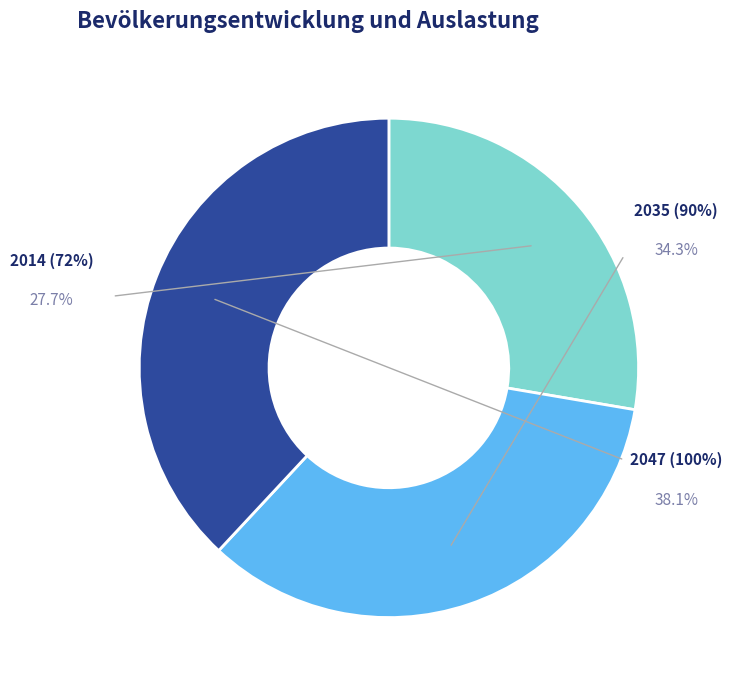

True or false: 2047 (100%) accounts for 49% of the total.

False